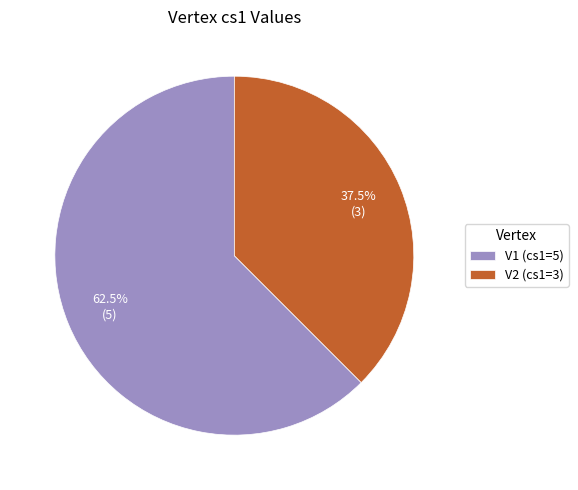

Does any single category account for the majority?

Yes